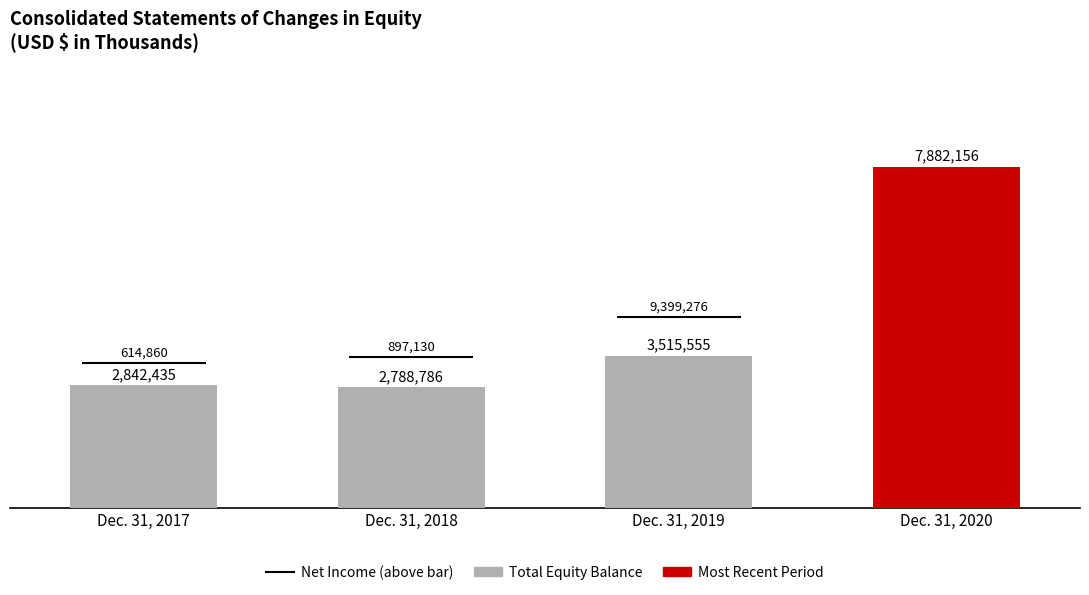

What is the value of the 4th bar from the left?

7882156